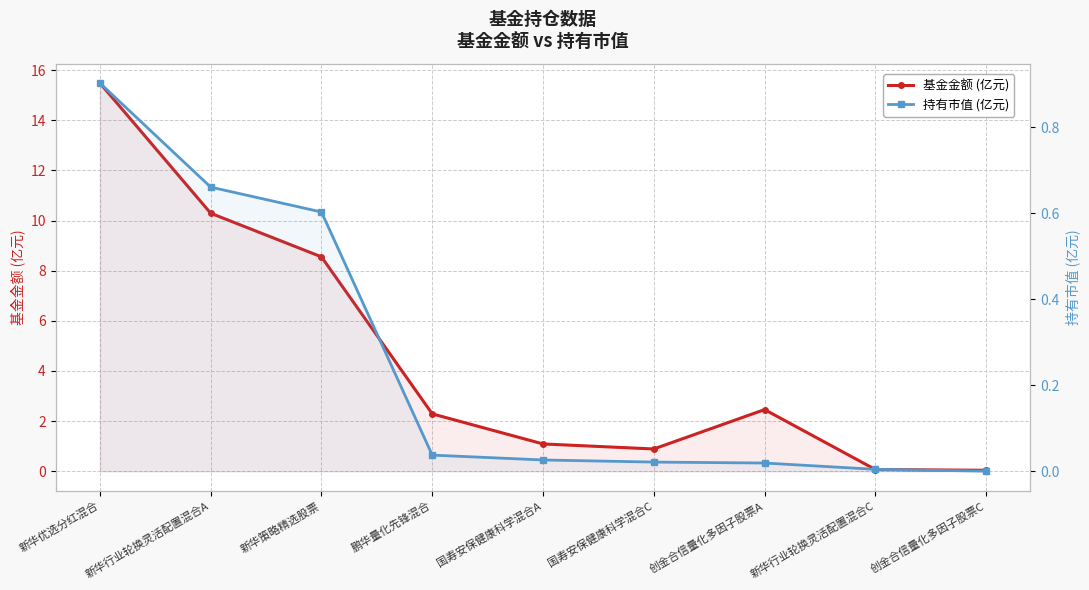

The value of 基金金额 (亿元) at 新华行业轮换灵活配置混合A is 10.3. True or false?

True